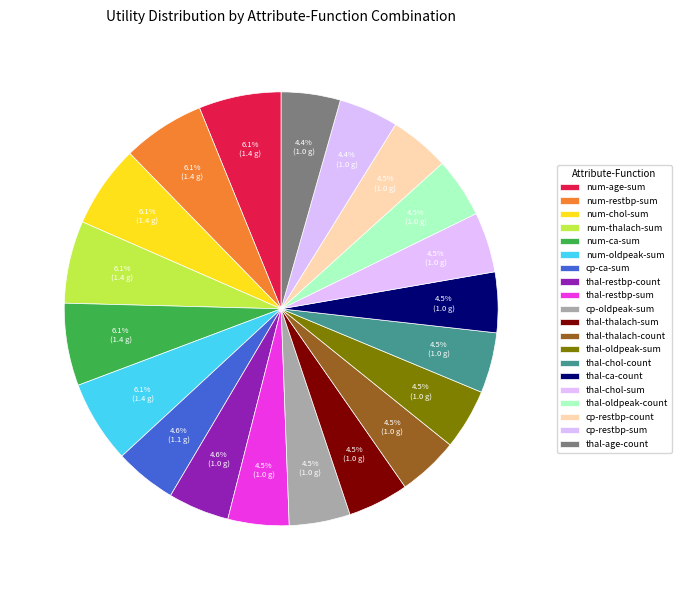

True or false: thal-restbp-count accounts for 14% of the total.

False